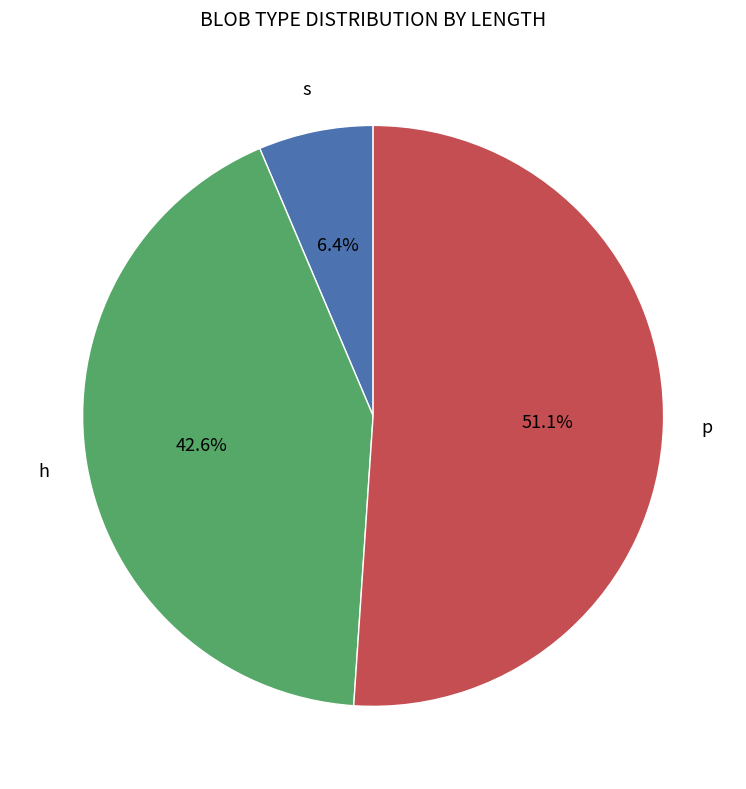

Is there a majority slice in this chart?

Yes